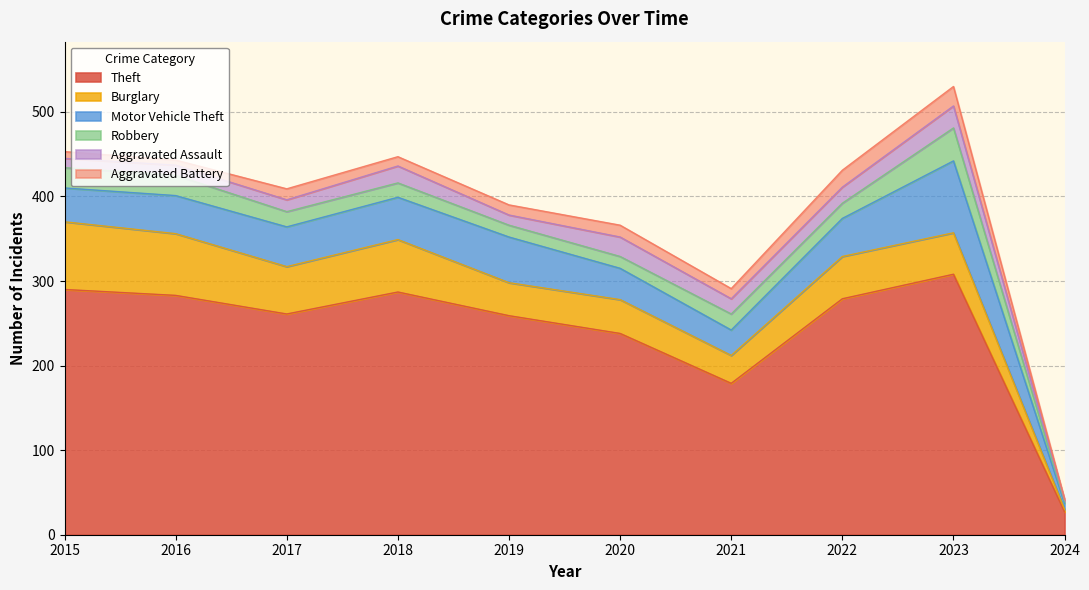

At which label is Motor Vehicle Theft closest to 46?

2016